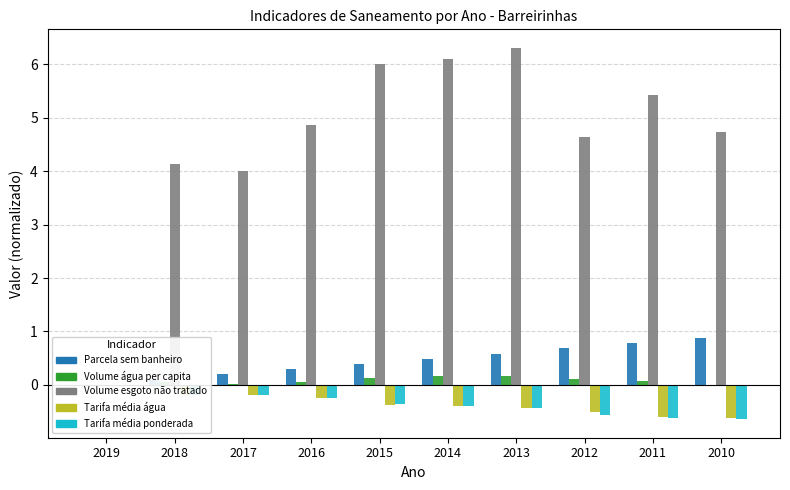

True or false: Volume_esgoto_nao_tratado has a value of 3.1 at 2013.

False